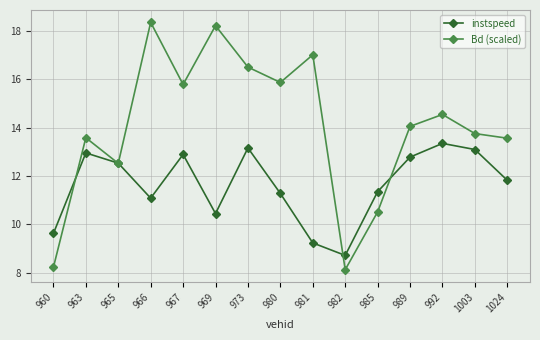

What is the average value of the instspeed series?

11.6